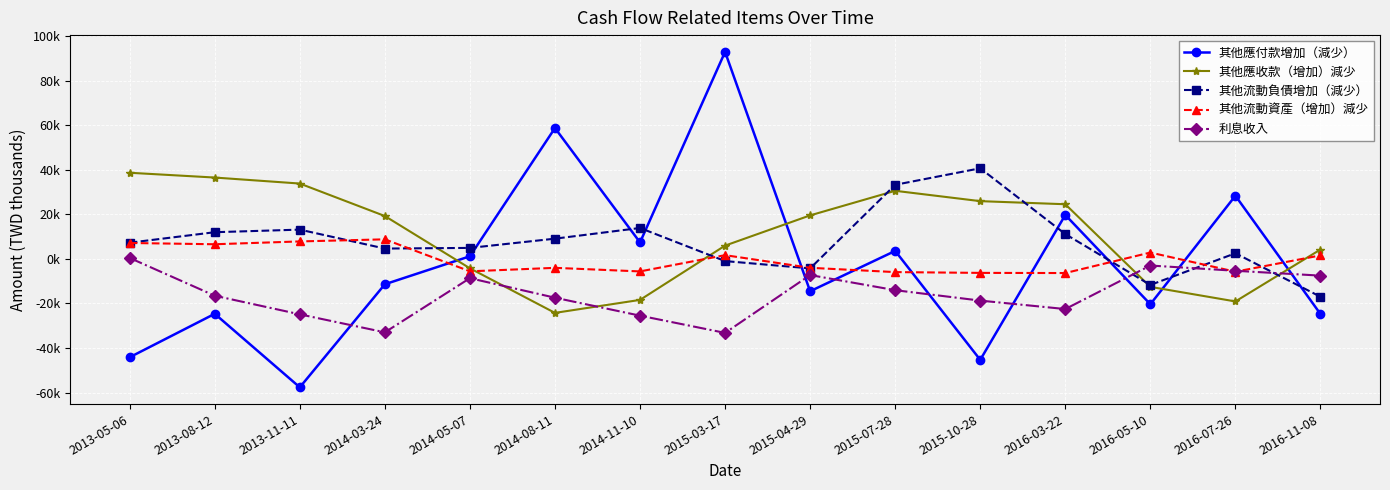

Reading left to right, extract all data points from this chart.

其他應付款增加（減少）: -44143	-24653	-57631	-11397	1159	58685	7377	92856	-14529	3566	-45311	19695	-20363	28317	-24749
其他應收款（增加）減少: 38623	36479	33787	19211	-4237	-24238	-18410	5945	19504	30531	25892	24504	-12565	-19102	4196
其他流動負債增加（減少）: 7250	11956	13116	4618	4916	9059	13852	-998	-4285	33216	40634	11124	-11704	2506	-17003
其他流動資產（增加）減少: 7123	6552	7821	8759	-5593	-4030	-5636	1659	-4011	-5940	-6293	-6364	2833	-5760	1552
利息收入: 405	-16537	-24887	-32962	-8668	-17431	-25482	-33216	-7264	-14054	-18725	-22518	-2994	-5344	-7528